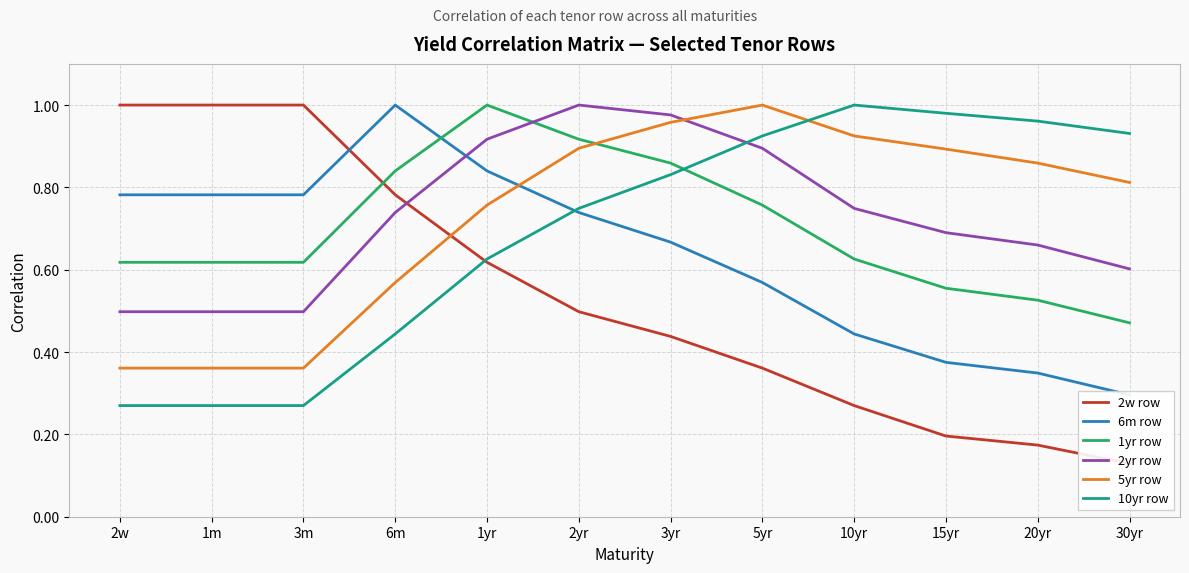

At which label is 2w row closest to 0?

30yr